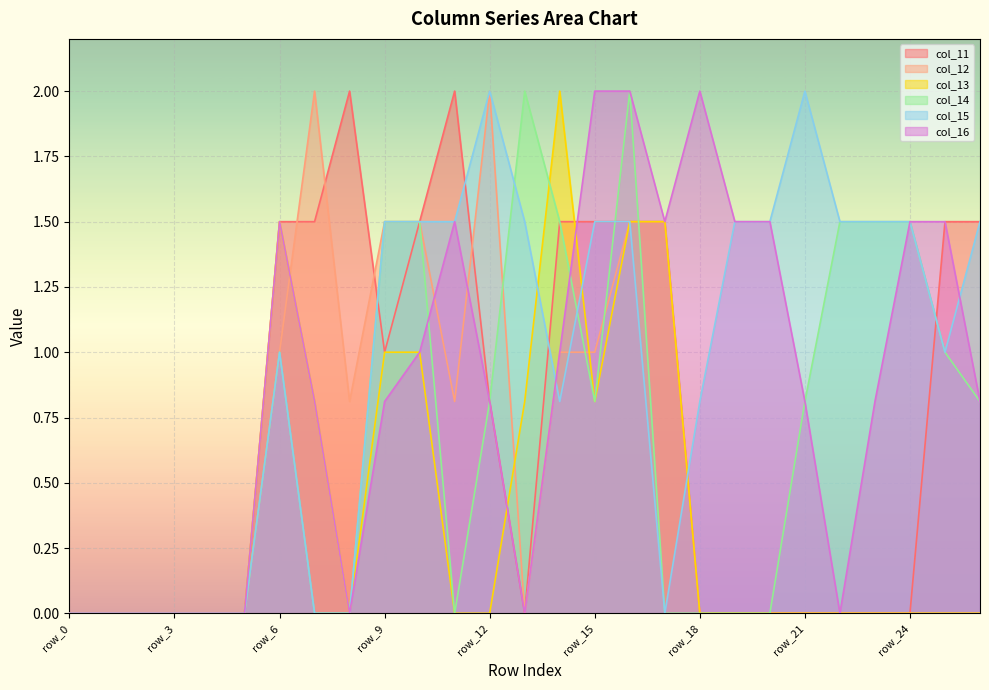

How many data points in col_16 are above 0?

18